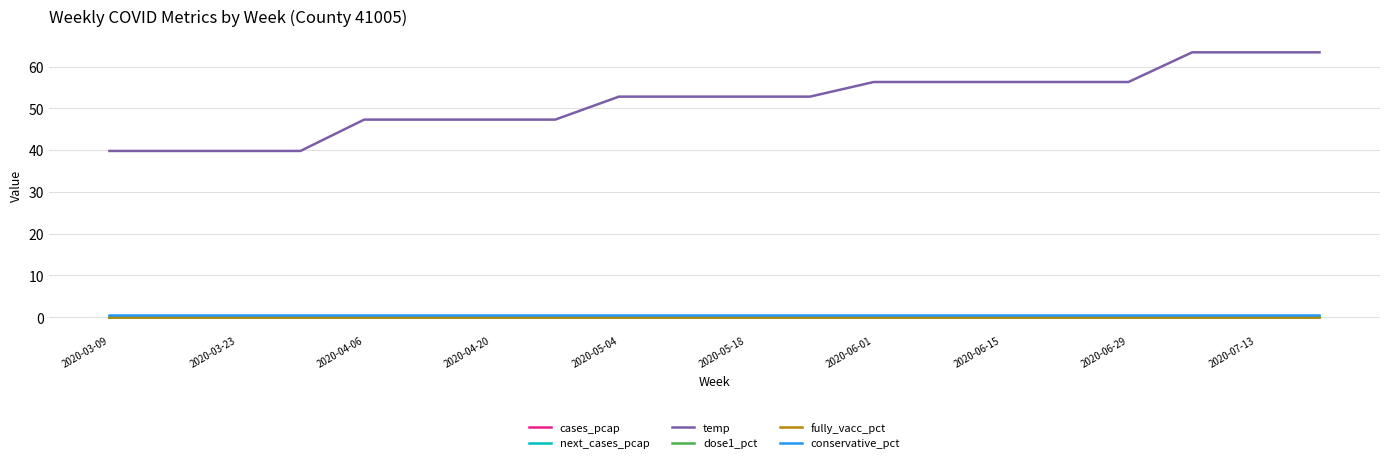

Reading left to right, extract all data points from this chart.

cases_pcap: 0.0	0.0	0.0	0.0	0.0	0.0	0.0	0.0	0.0	0.0	0.0	0.0	0.0	0.0	0.0	0.0	0.0	0.0	0.0	0.0
next_cases_pcap: 0.0	0.0	0.0	0.0	0.0	0.0	0.0	0.0	0.0	0.0	0.0	0.0	0.0	0.0	0.0	0.0	0.0	0.0	0.0	0.0
temp: 39.8	39.8	39.8	39.8	47.3	47.3	47.3	47.3	52.8	52.8	52.8	52.8	56.3	56.3	56.3	56.3	56.3	63.4	63.4	63.4
dose1_pct: 0.0	0.0	0.0	0.0	0.0	0.0	0.0	0.0	0.0	0.0	0.0	0.0	0.0	0.0	0.0	0.0	0.0	0.0	0.0	0.0
fully_vacc_pct: 0.0	0.0	0.0	0.0	0.0	0.0	0.0	0.0	0.0	0.0	0.0	0.0	0.0	0.0	0.0	0.0	0.0	0.0	0.0	0.0
conservative_pct: 0.4	0.4	0.4	0.4	0.4	0.4	0.4	0.4	0.4	0.4	0.4	0.4	0.4	0.4	0.4	0.4	0.4	0.4	0.4	0.4